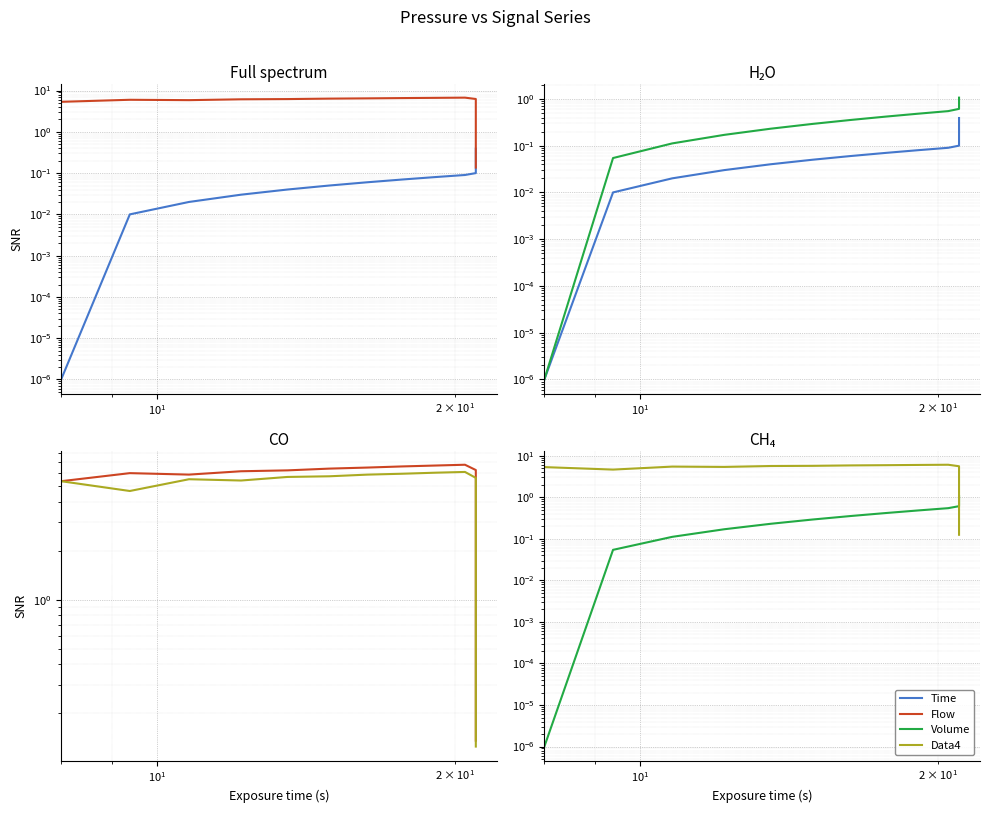

Which series has the largest range (max minus min)?

Flow